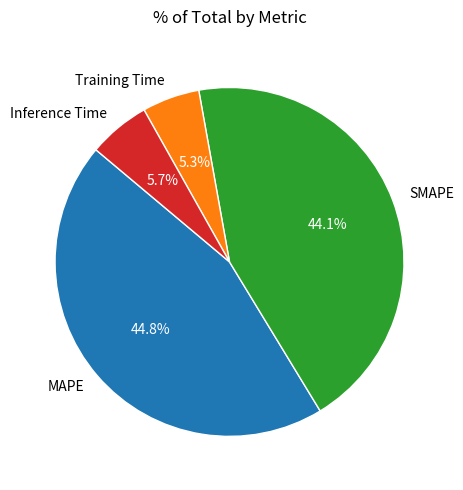

Between MAPE and Training Time, which is larger?

MAPE